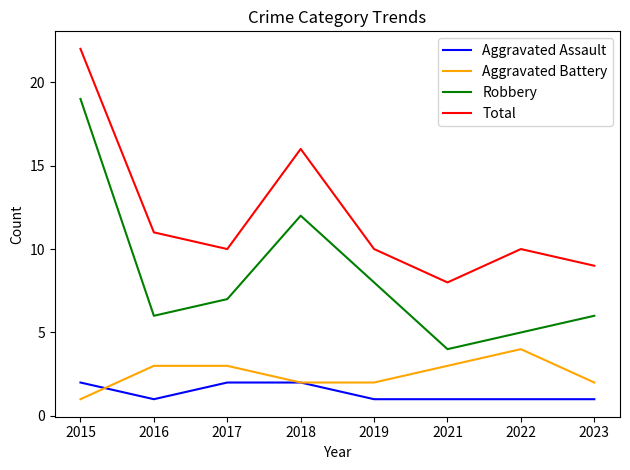

How many distinct data groups are displayed?

4